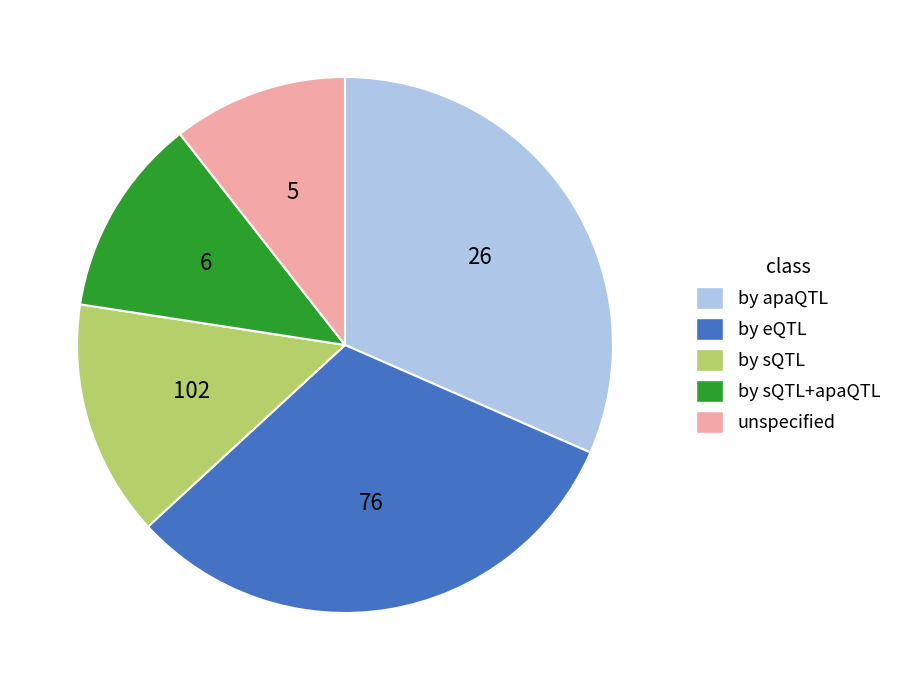

Is there a majority slice in this chart?

No